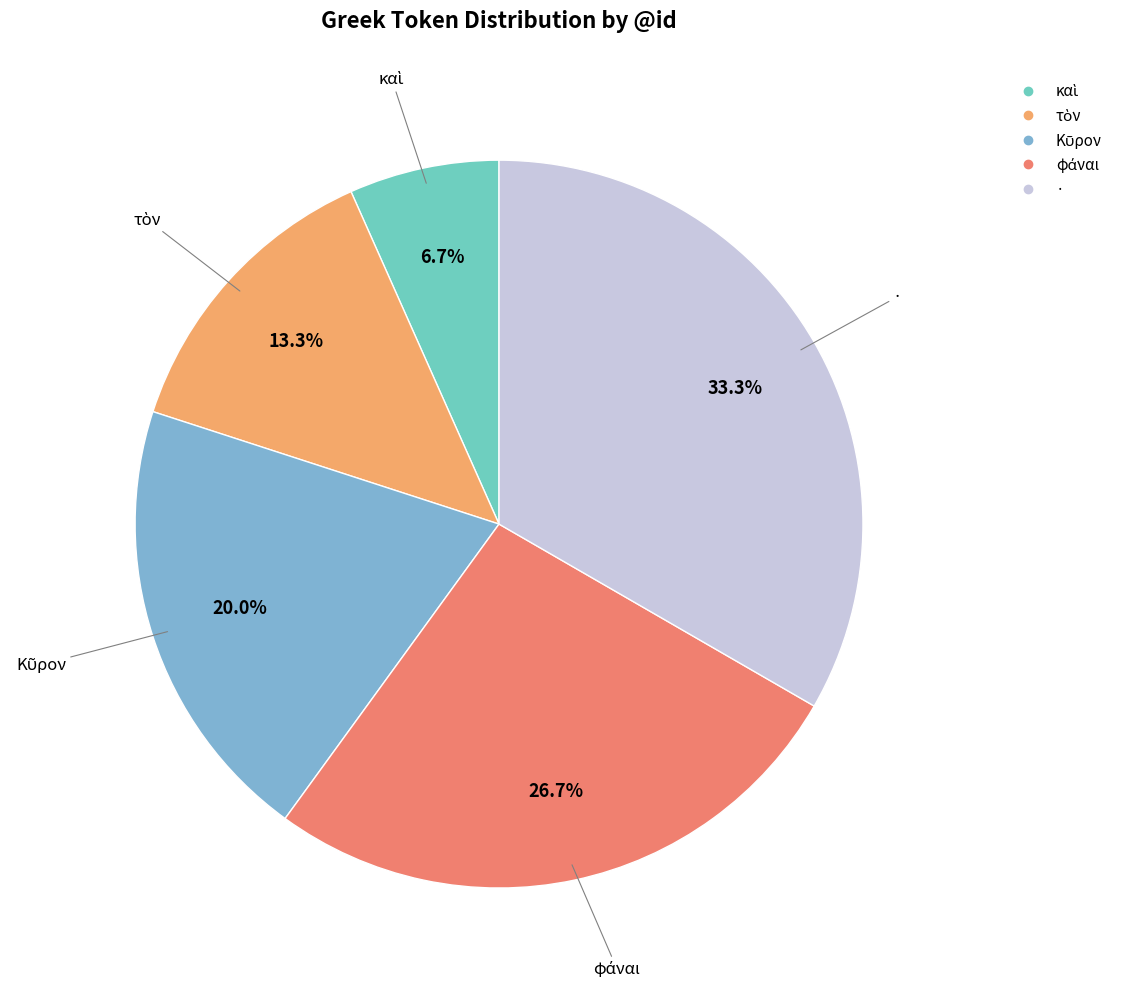

Which slice is the largest?

·